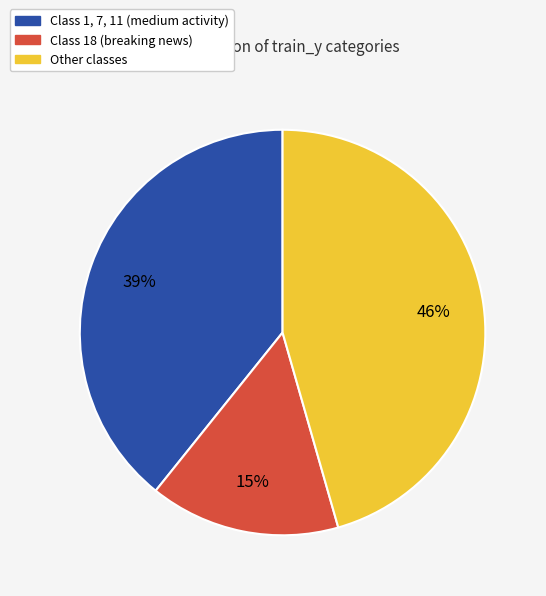

Is there any slice that represents more than half of the pie?

No